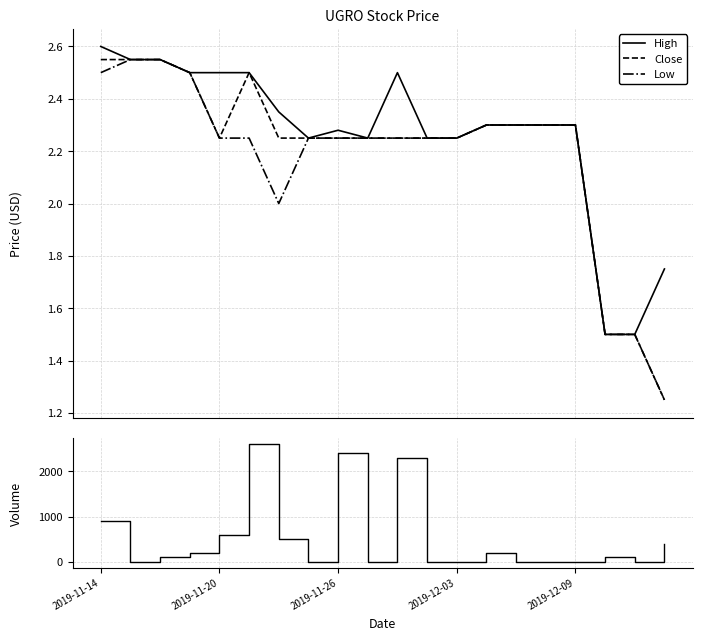

Which series has the largest range (max minus min)?

Volume